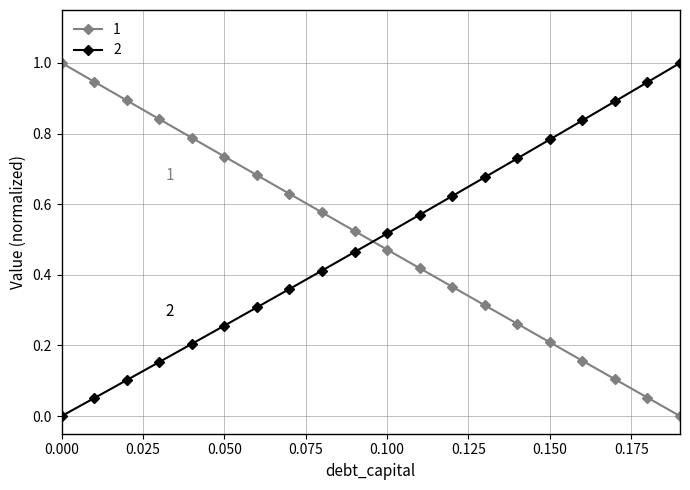

What is the difference between the maximum and minimum values in the 2 series?

1.0